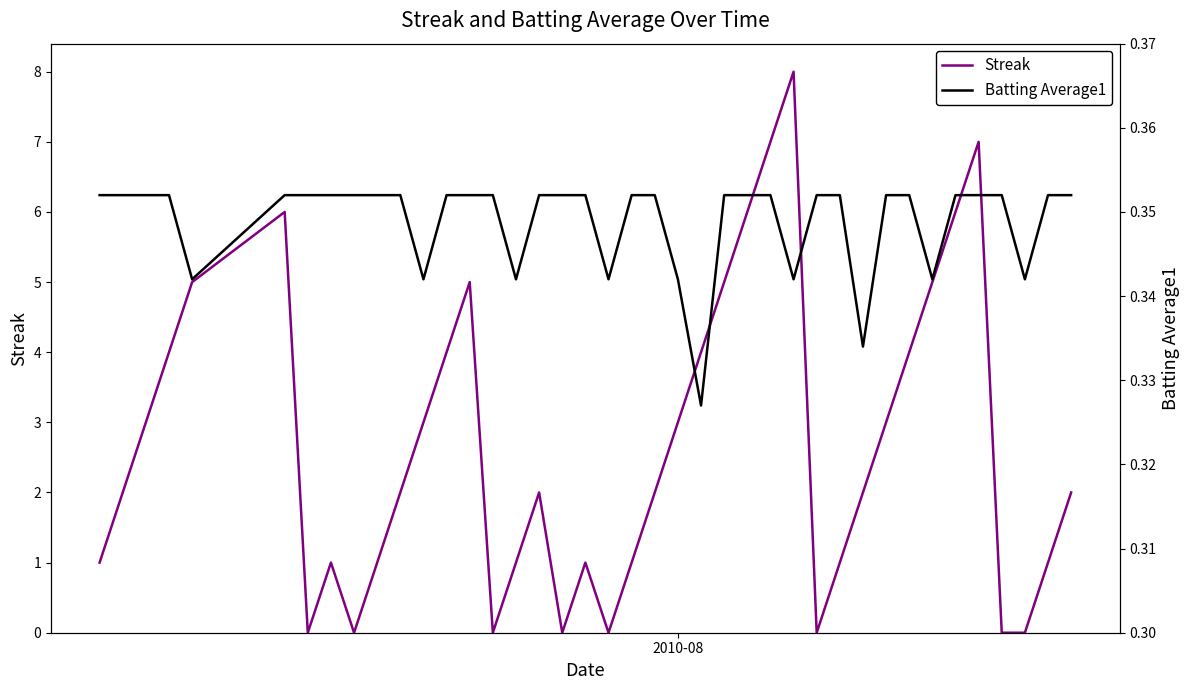

How many lines are shown in the chart?

2